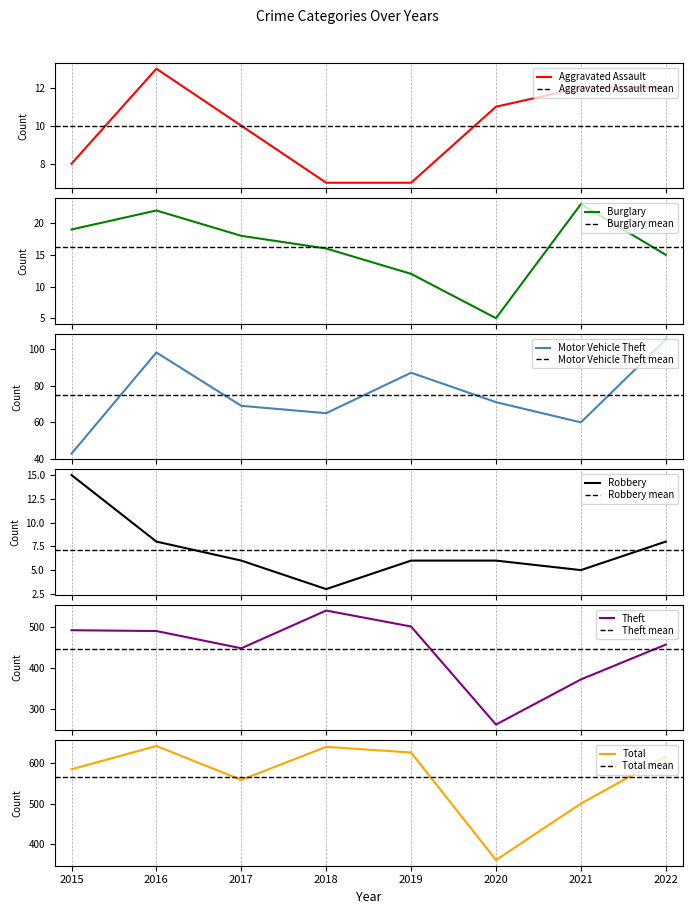

What is the difference between the Burglary values at 2016 and 2019?

10